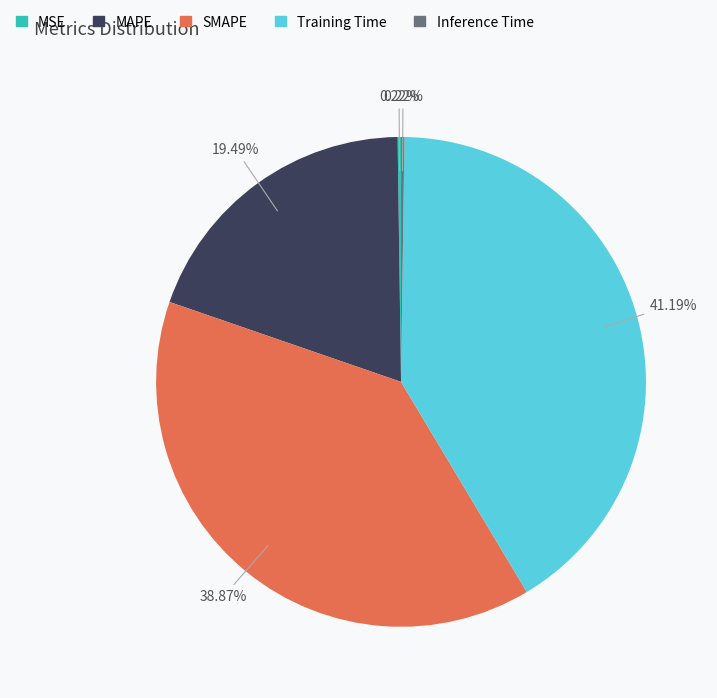

Which slice is the largest?

Training Time